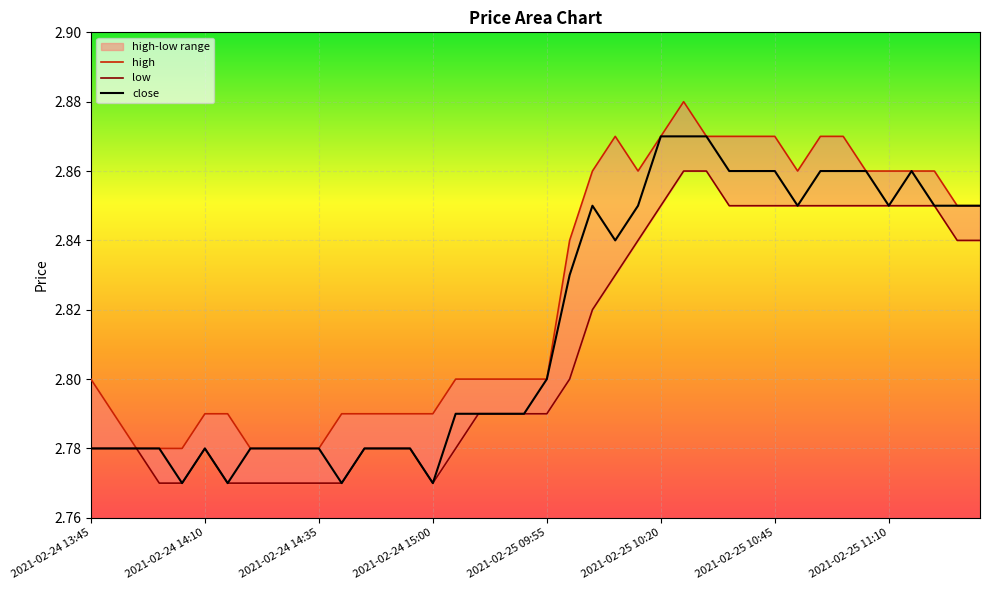

Which series changed the most between 22 and 39?

low